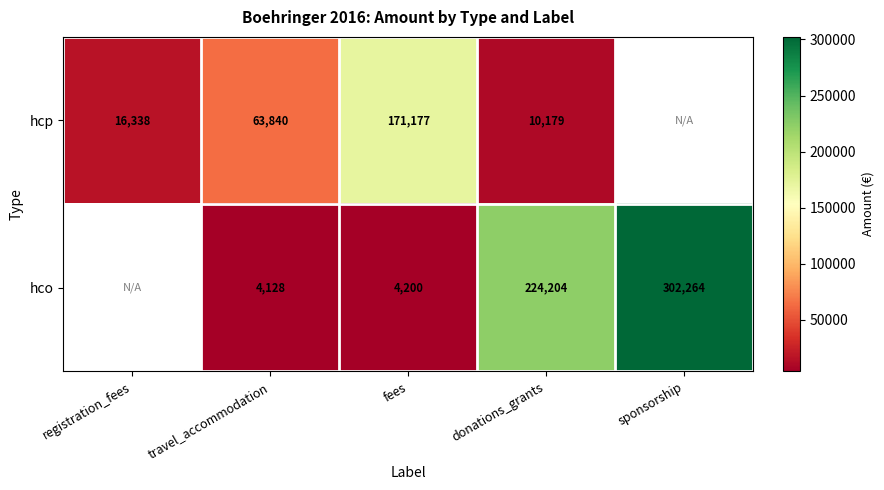

Rank the series at donations_grants from highest to lowest value.

hco, hcp